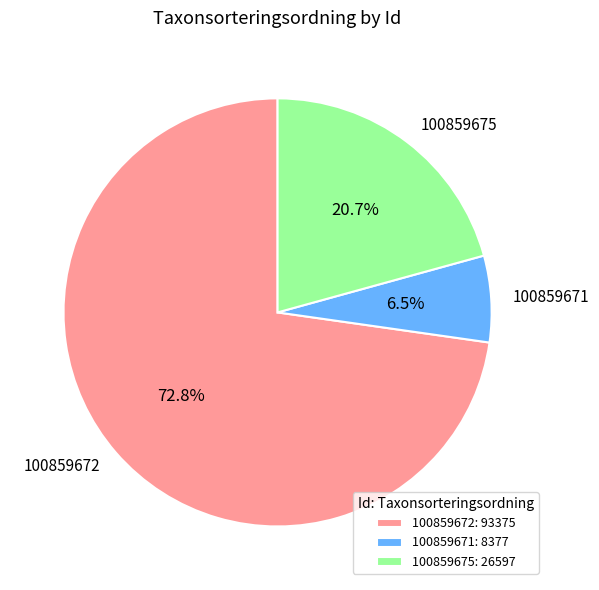

The 100859675 slice represents 9% of the pie. True or false?

False